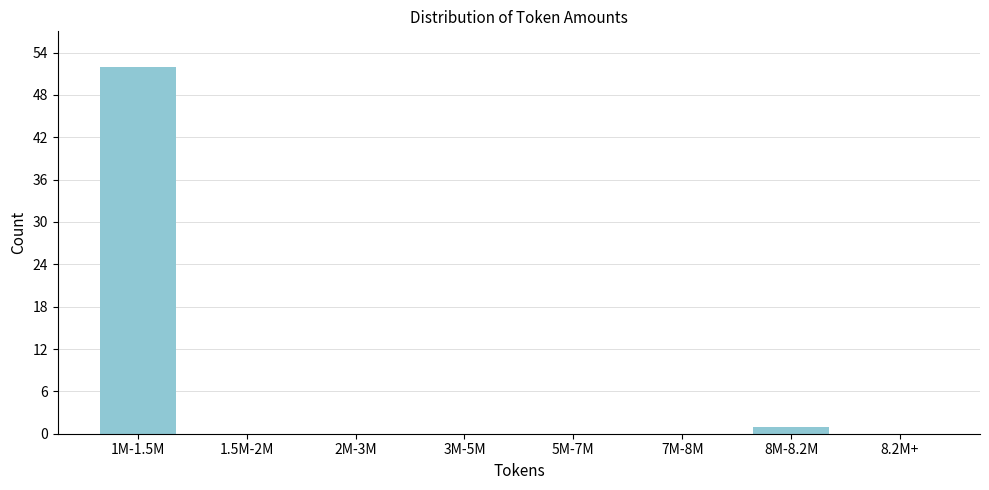

Reading right to left, transcribe all the data shown in this chart.

8.2M+=0	8M-8.2M=1	7M-8M=0	5M-7M=0	3M-5M=0	2M-3M=0	1.5M-2M=0	1M-1.5M=52